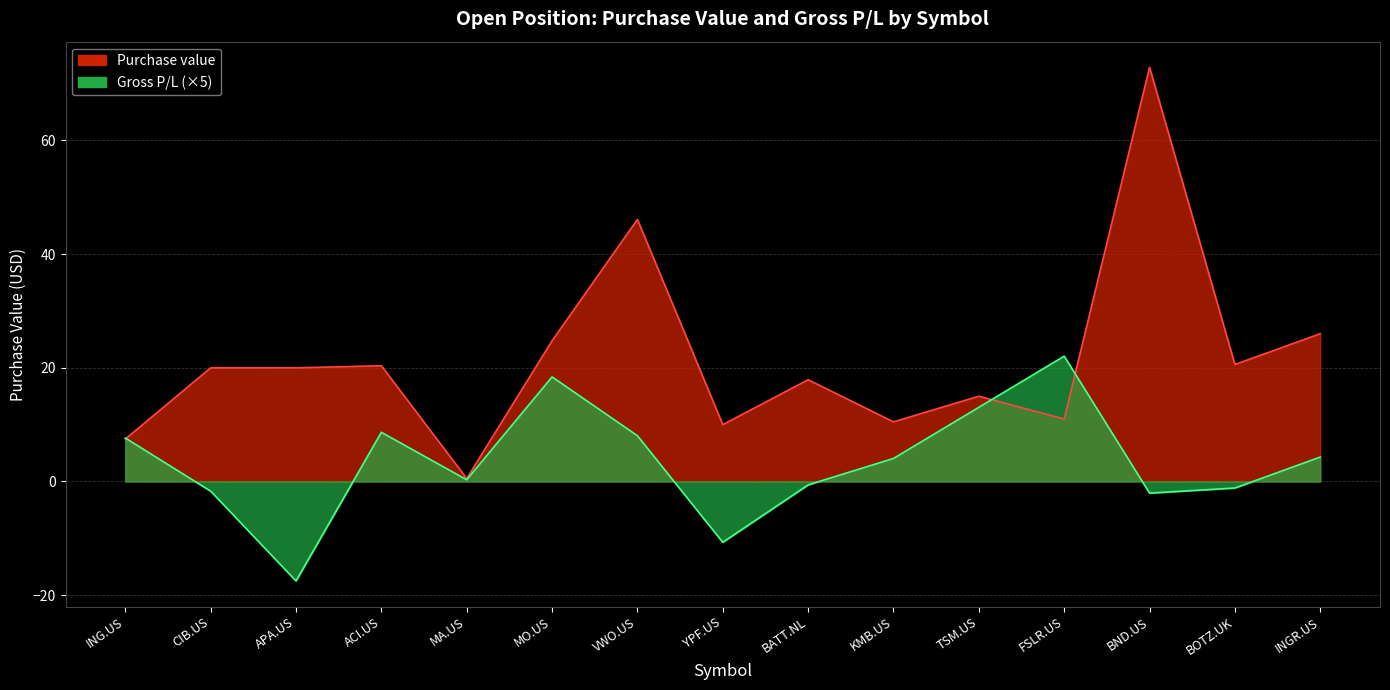

Which series has the largest total across all categories?

Purchase value